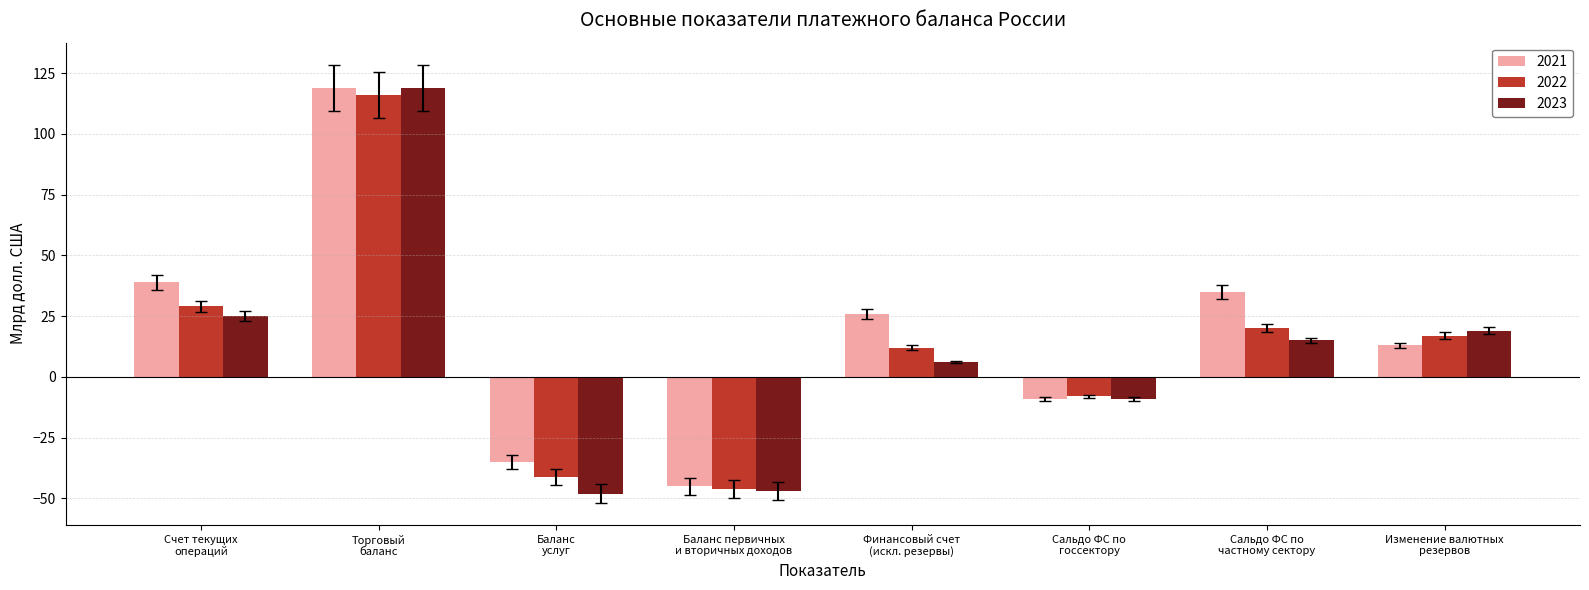

What is the difference between the second highest and minimum values in the 2021 series?

84